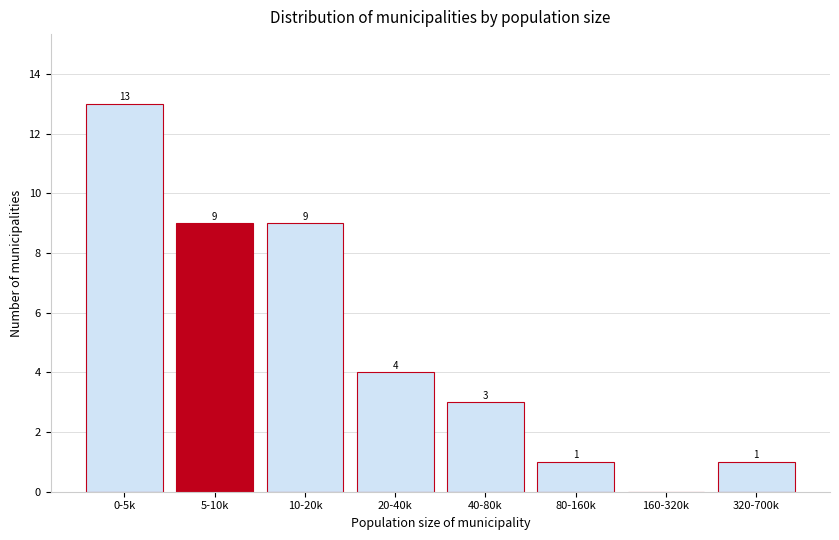

Reading left to right, transcribe all the data shown in this chart.

0-5k=13	5-10k=9	10-20k=9	20-40k=4	40-80k=3	80-160k=1	160-320k=0	320-700k=1